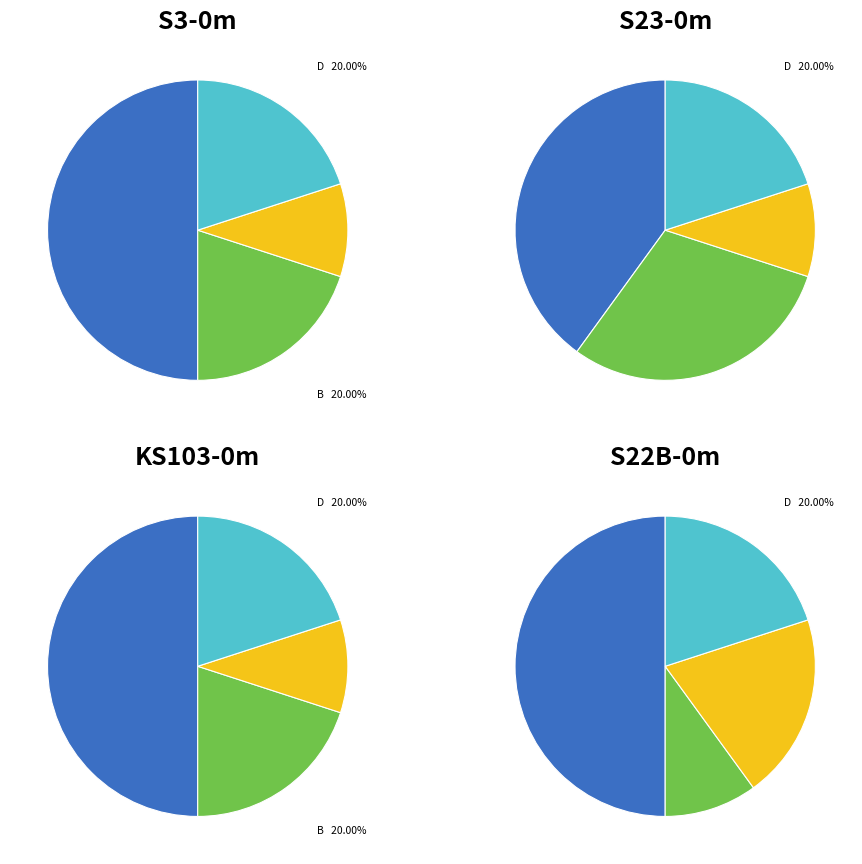

What percentage is the A slice, to the nearest percent?

20%